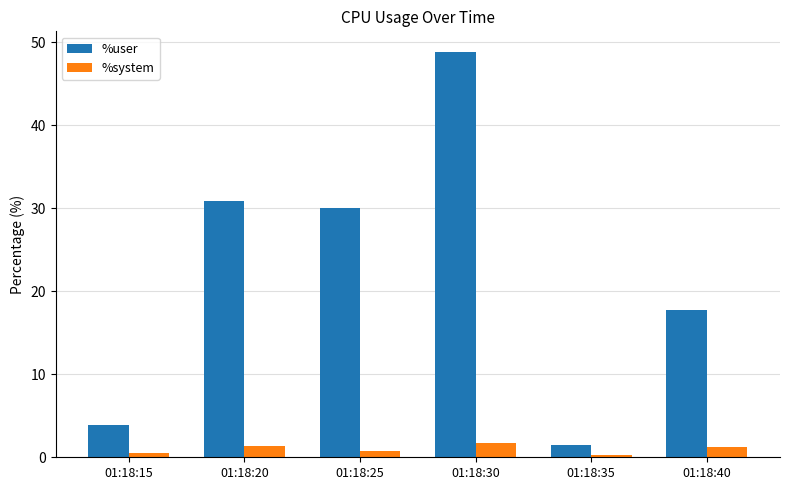

What is the approximate value of %system at 01:18:25?

0.8